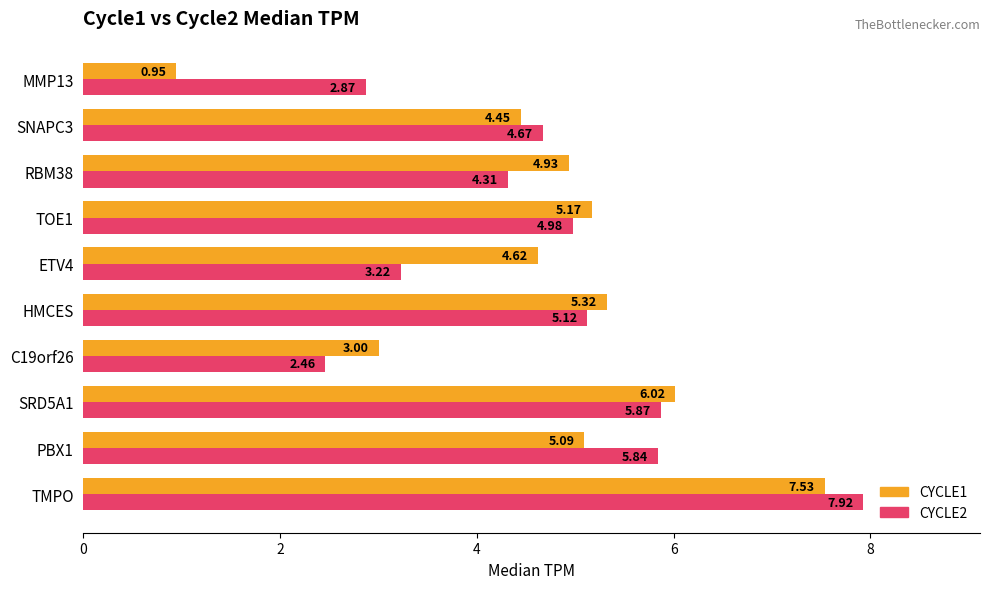

List the labels in order of CYCLE2 value, smallest first.

C19orf26, MMP13, ETV4, RBM38, SNAPC3, TOE1, HMCES, PBX1, SRD5A1, TMPO